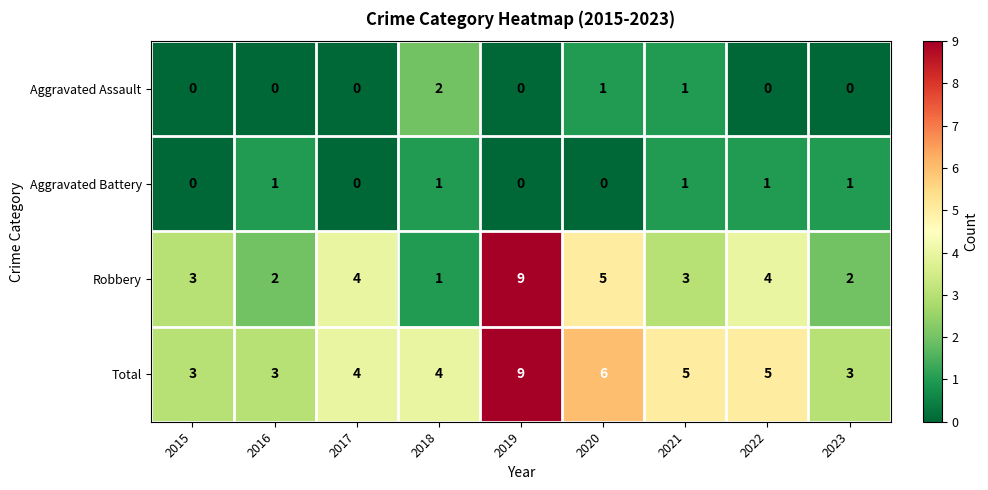

At 2016, list the series in order from smallest to largest.

Aggravated Assault, Aggravated Battery, Robbery, Total